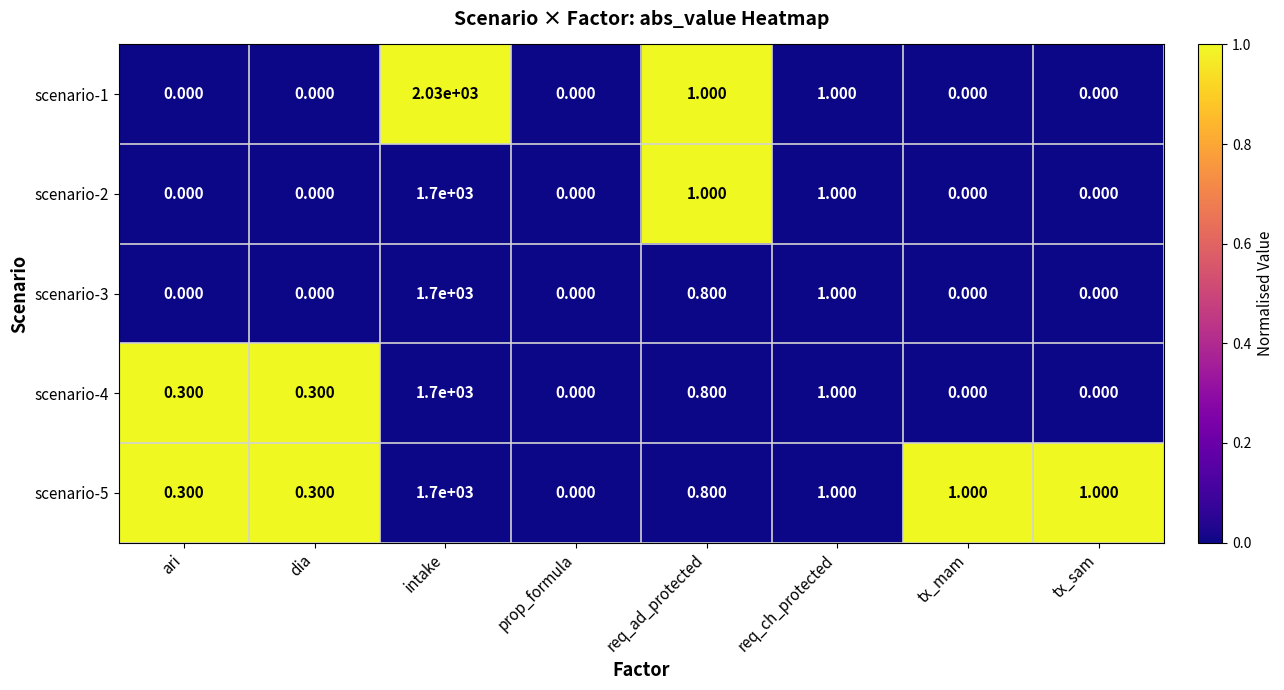

How many distinct data groups are displayed?

5